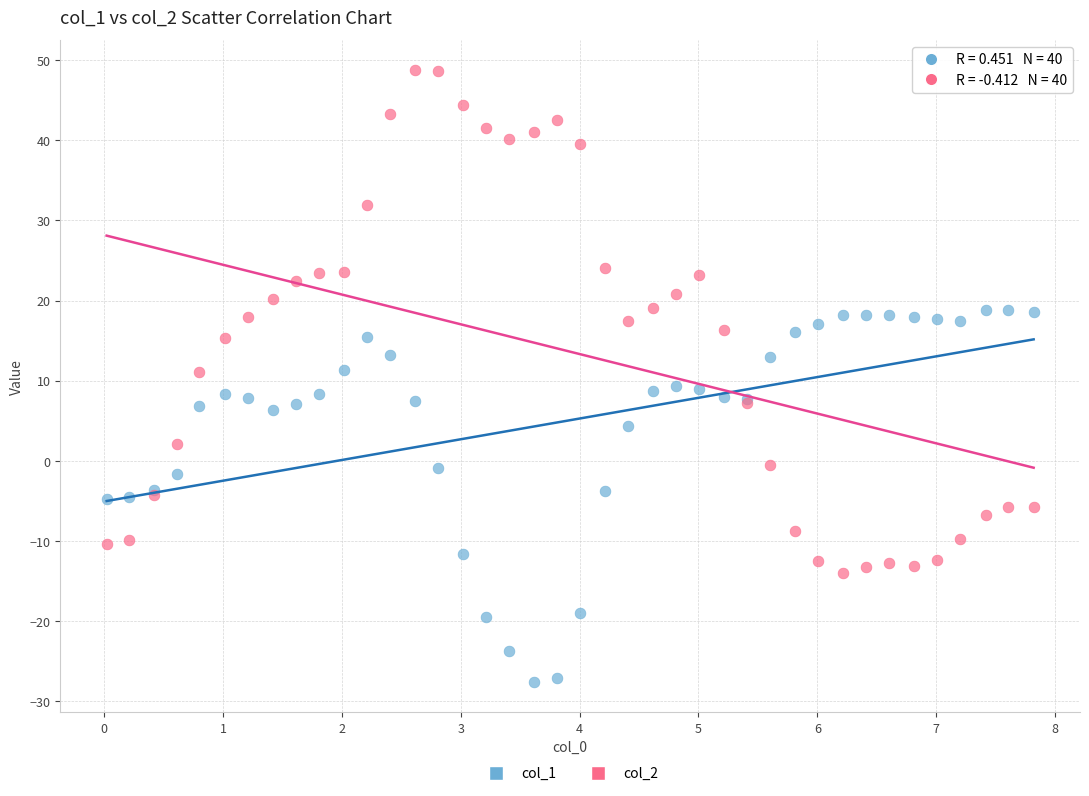

Which series has the widest spread of Y values?

col_2